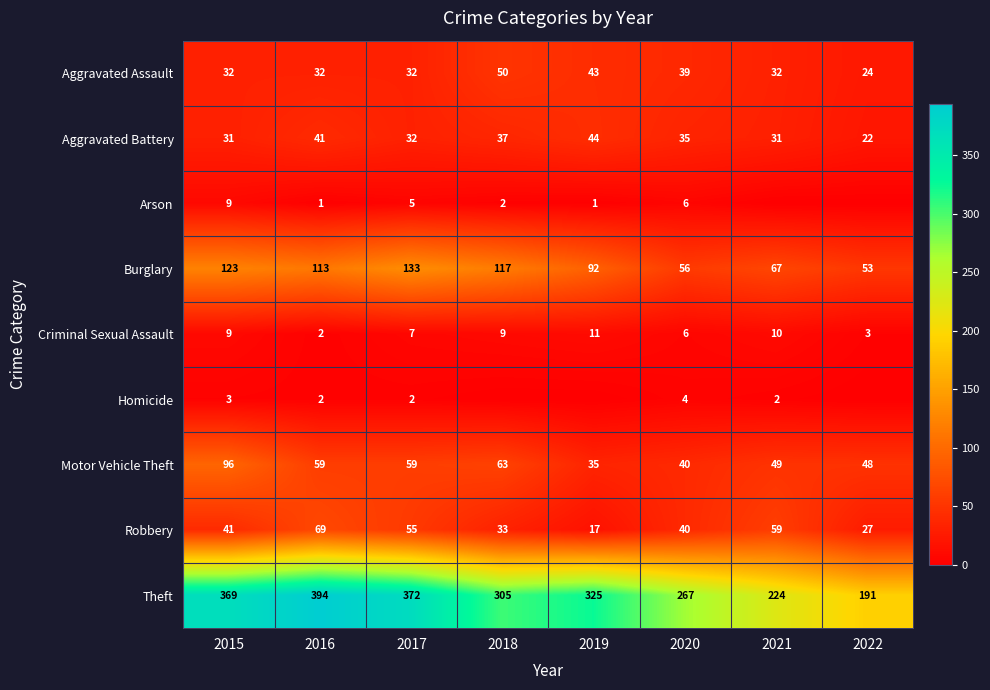

What is the difference between the highest and lowest values at 2020?

263